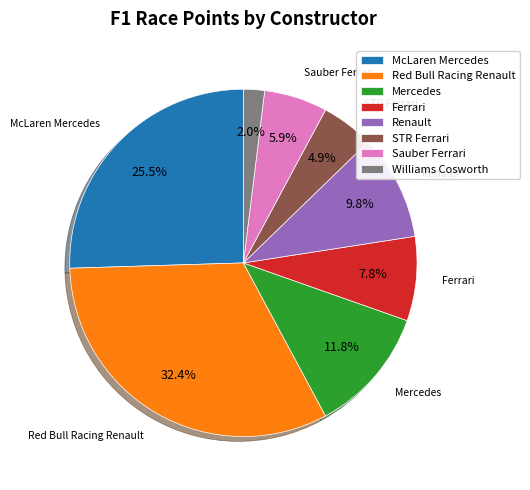

Which slice is the largest?

Red Bull Racing Renault